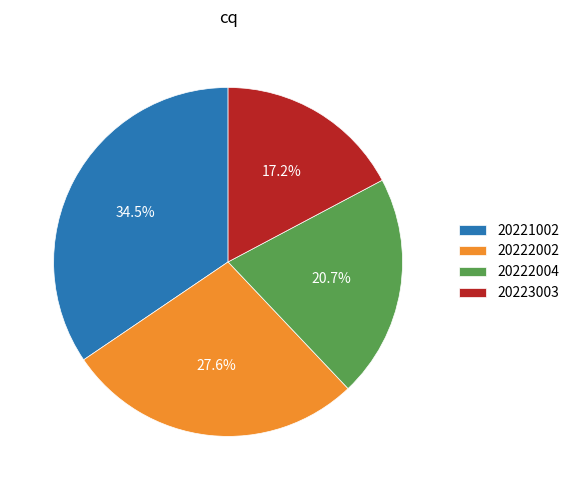

To the nearest percent, what is the average slice percentage?

25%